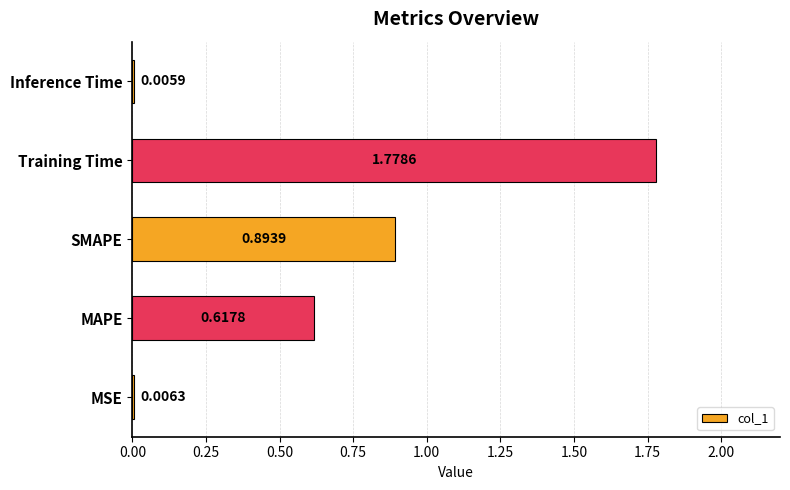

Are the bars horizontal?

Yes